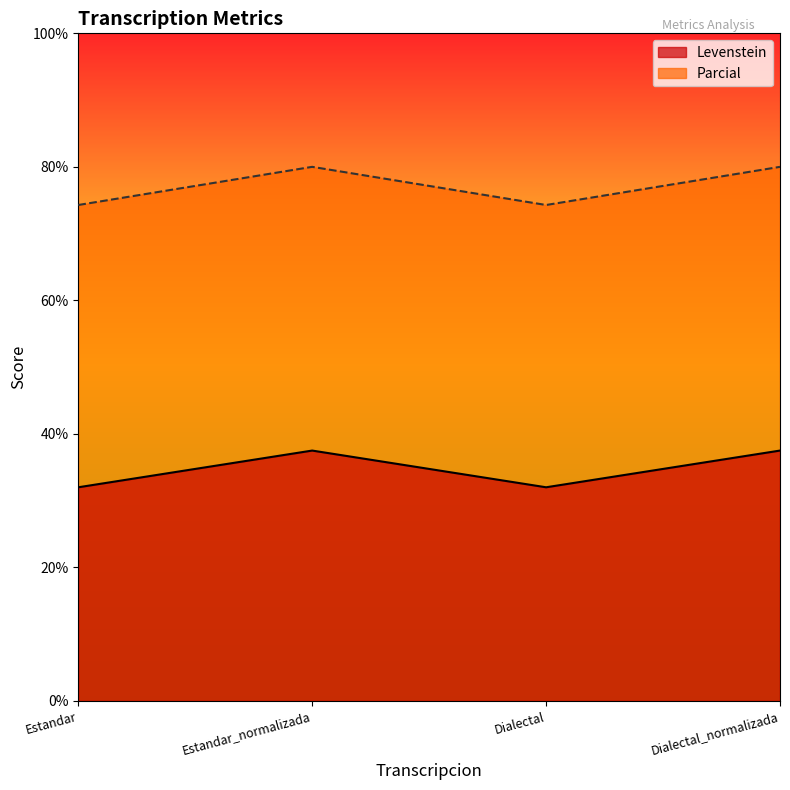

What is the difference between the maximum and second lowest values in the Parcial series?

5.7